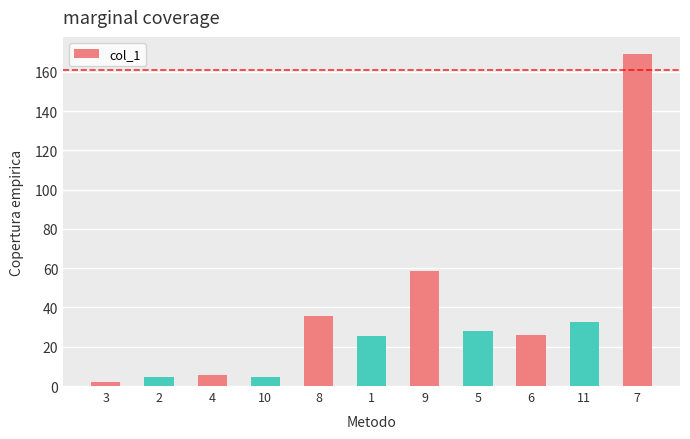

Where does the data first go above 25?

8